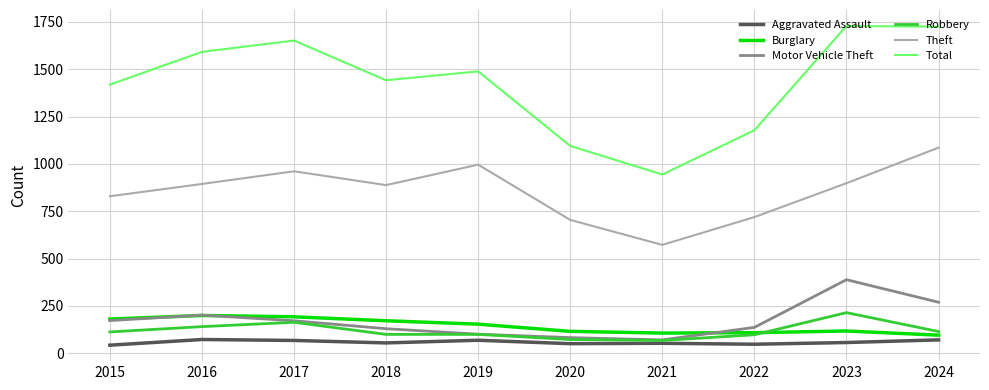

Is the value of Total at 2017 greater than the value of Burglary at 2018?

Yes